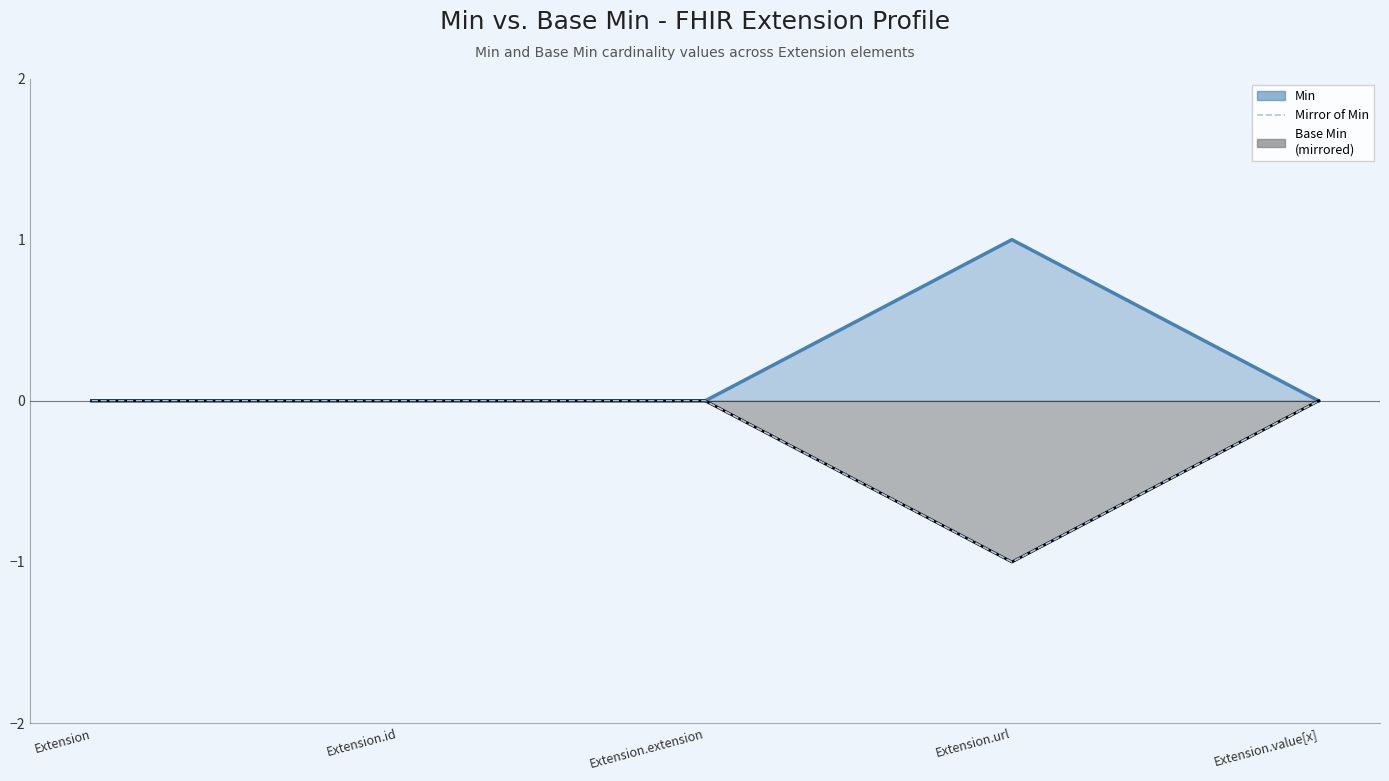

What position from the left is Extension?

1